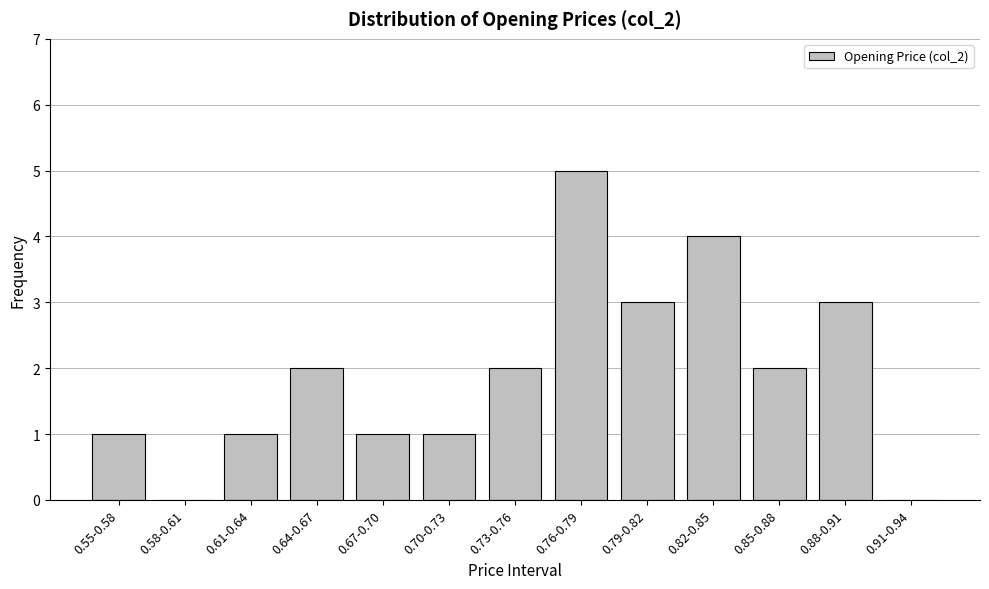

Reading right to left, what are all the values shown in this chart?

0.91-0.94=0	0.88-0.91=3	0.85-0.88=2	0.82-0.85=4	0.79-0.82=3	0.76-0.79=5	0.73-0.76=2	0.70-0.73=1	0.67-0.70=1	0.64-0.67=2	0.61-0.64=1	0.58-0.61=0	0.55-0.58=1